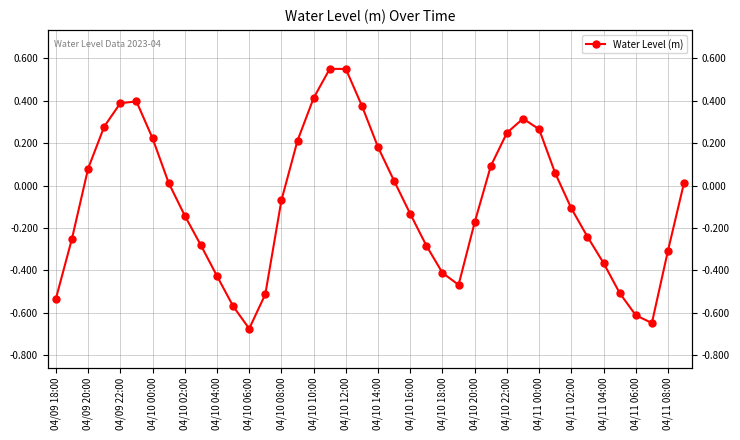

How many values are below 0?

21